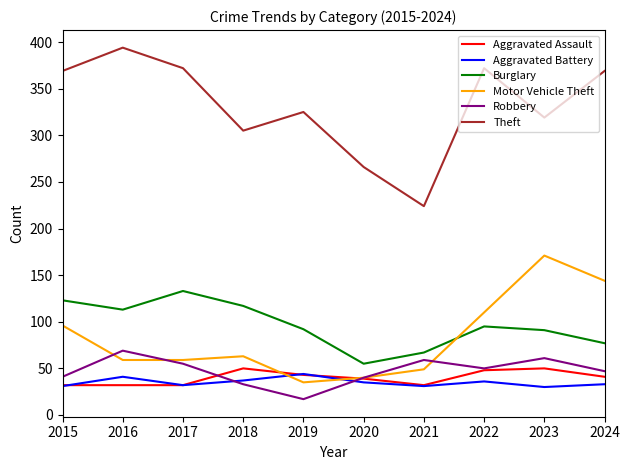

What is the lowest value of the Aggravated Assault series?

32